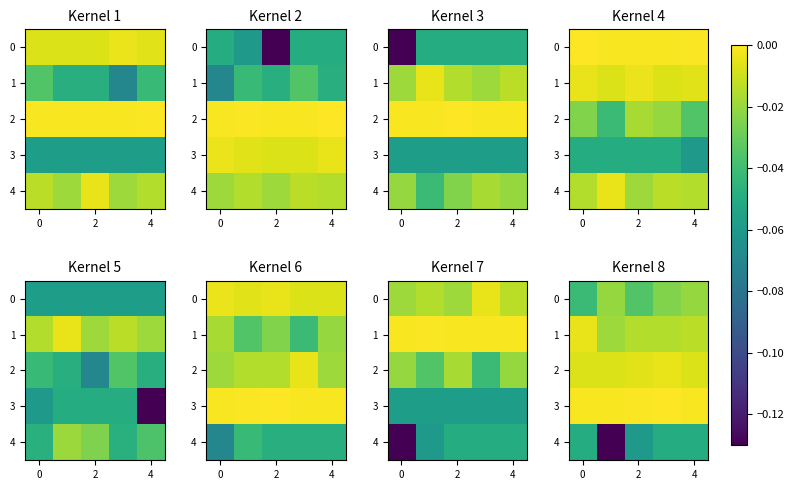

What is the smallest value displayed?

-0.1